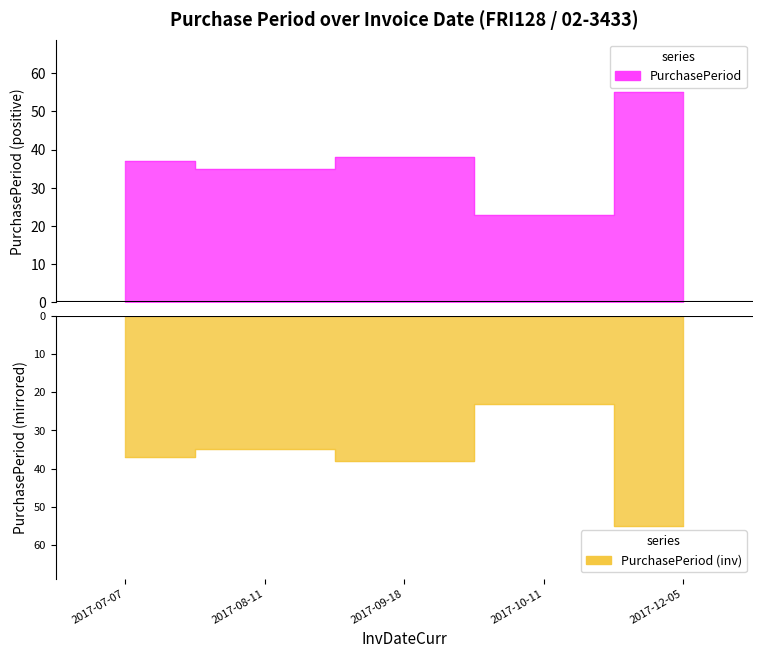

What is the ratio of the value at 2017-09-18 to the value at 2017-07-07?

1.0